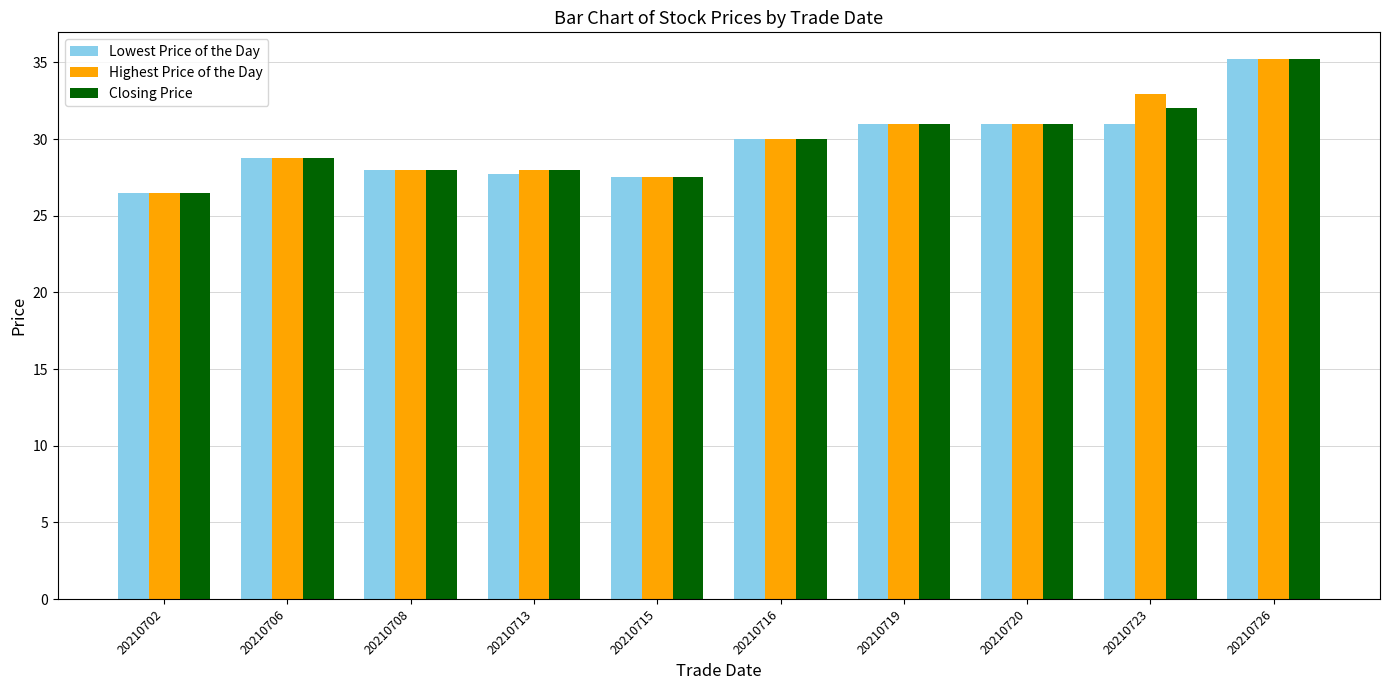

Is the value of Lowest Price of the Day at 20210715 greater than the value of Closing Price at 20210708?

No